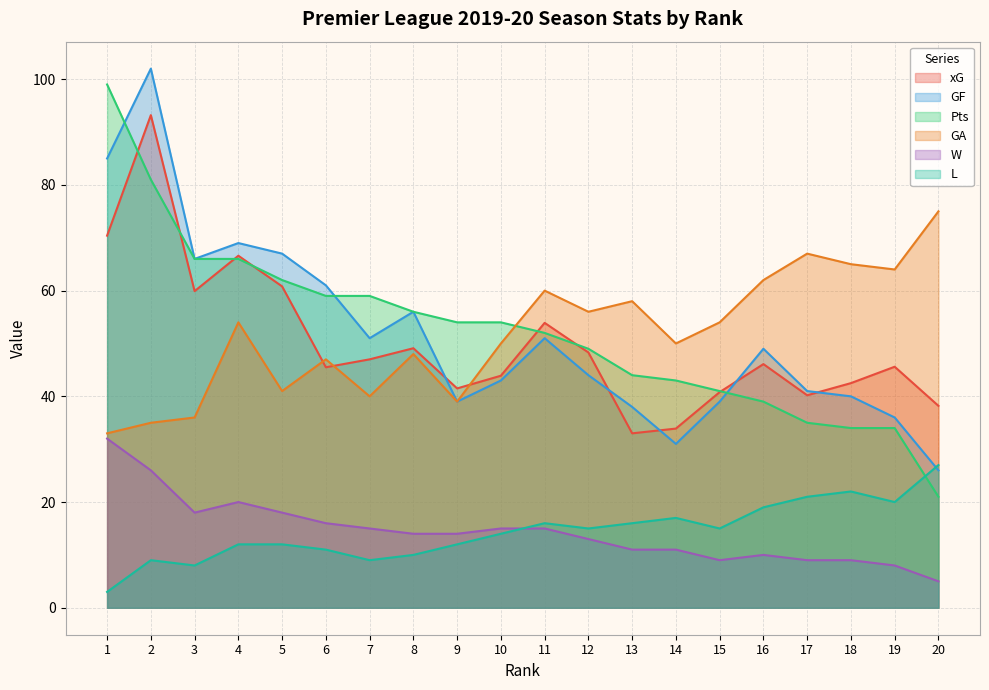

Is it true that W equals 9.0 at 15?

True